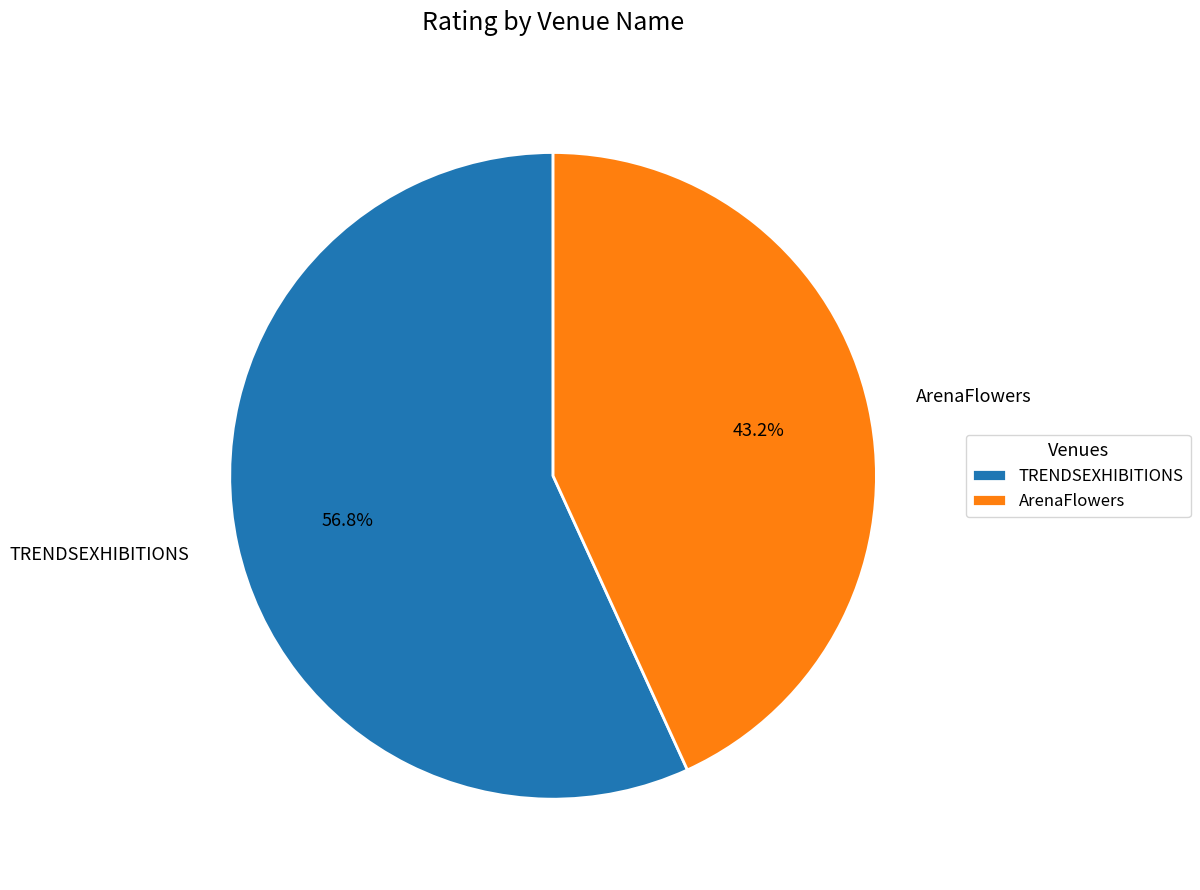

Count the number of slices in the pie.

2